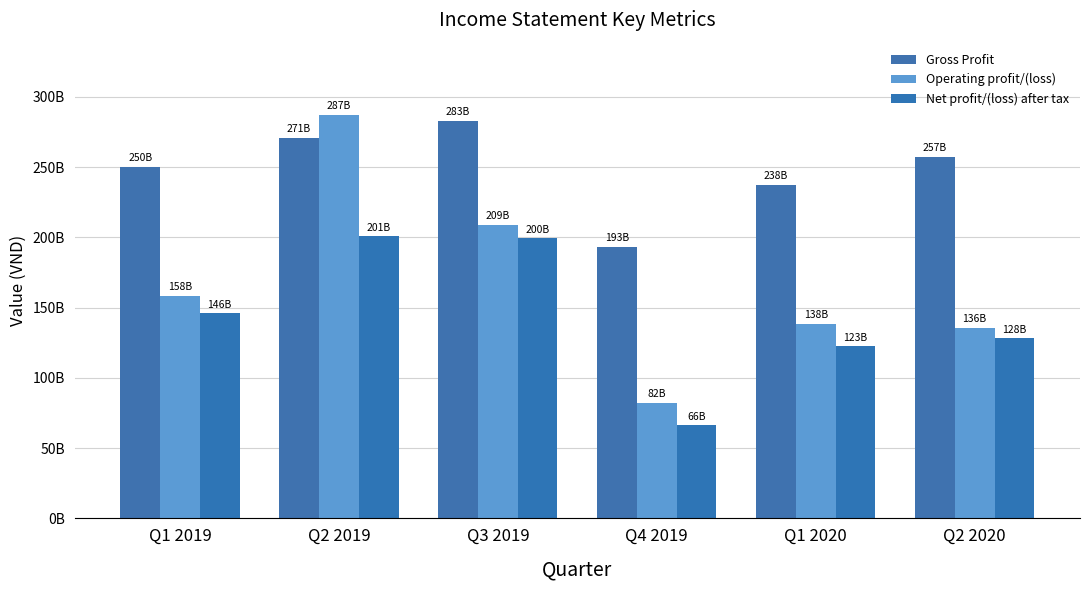

What is the maximum value shown in the chart?

286923284419